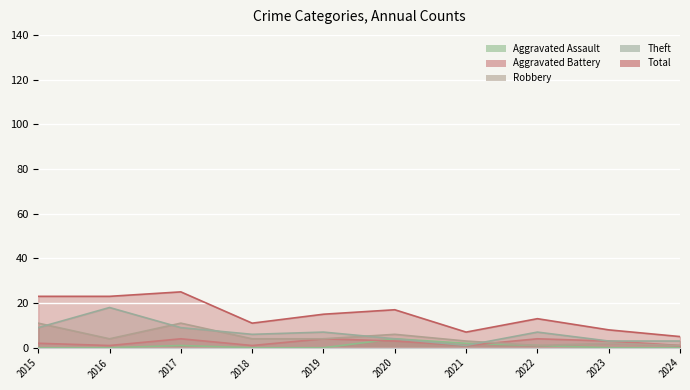

How many categories are shown in the chart?

10